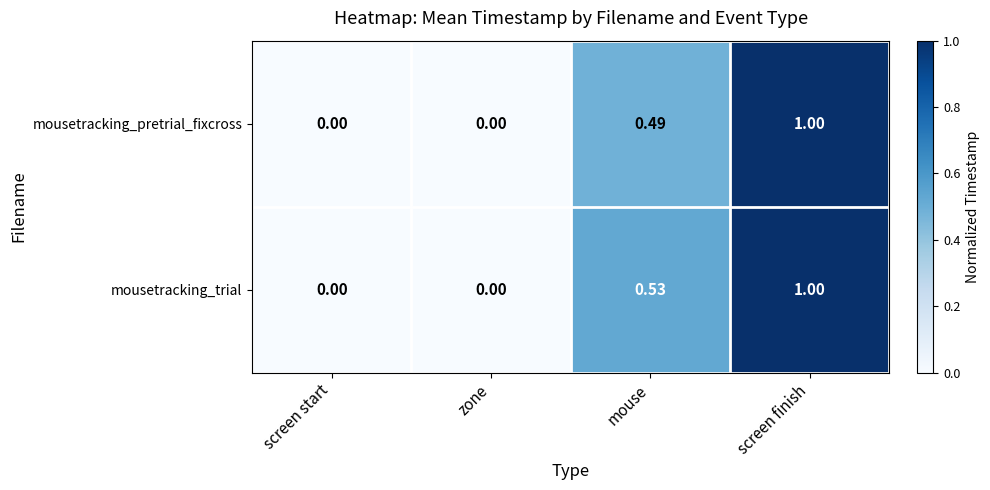

At mouse, list the series in order from smallest to largest.

mousetracking_pretrial_fixcross, mousetracking_trial